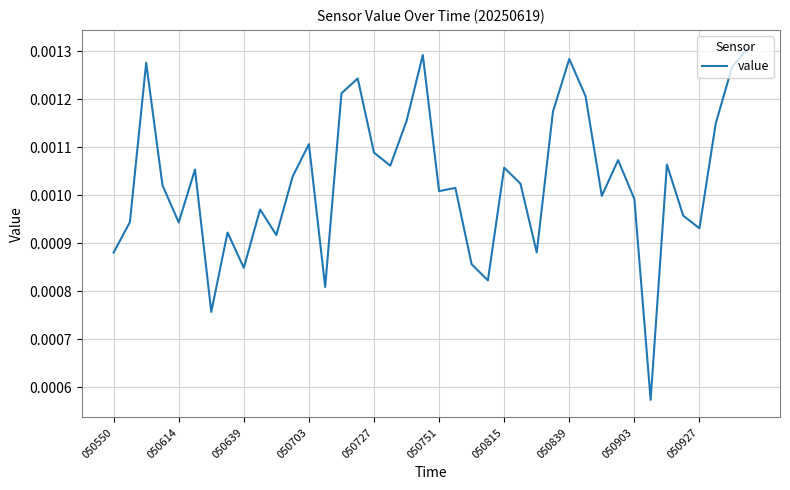

How many lines are shown in the chart?

1